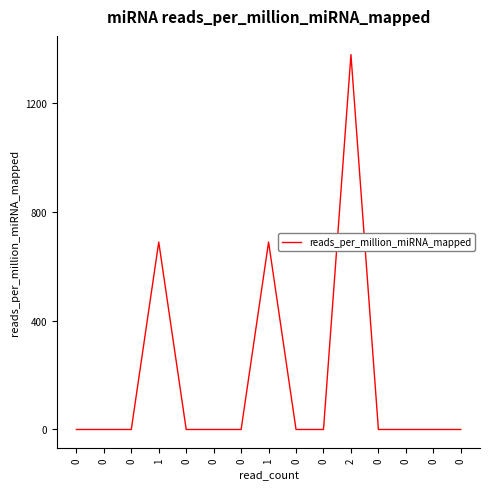

Is this an area chart (filled region under the line)?

No